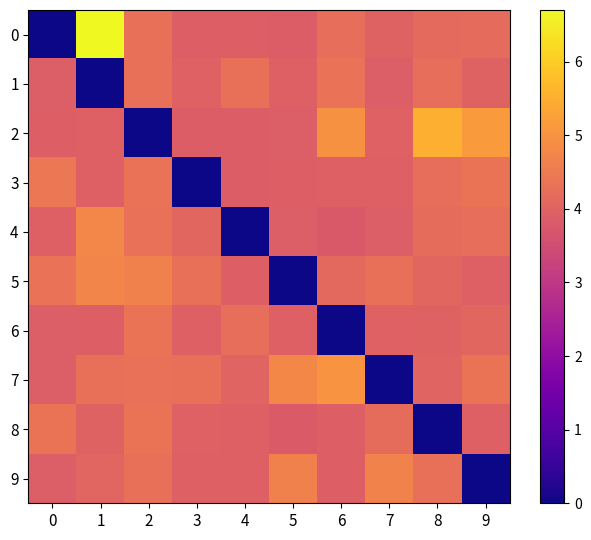

What is the total value across all series at 9?

38.2